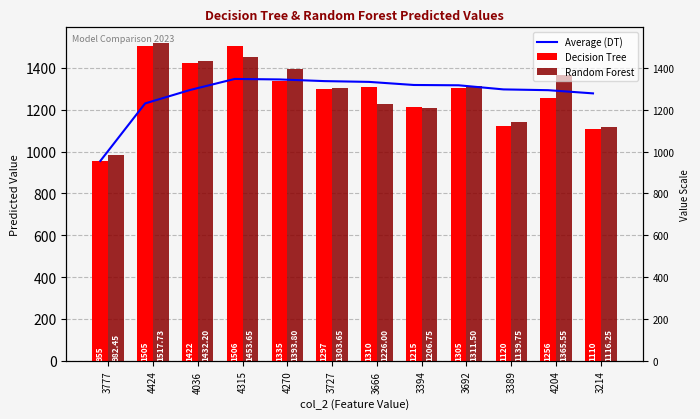

What is the minimum value for Average (DT)?

955.0